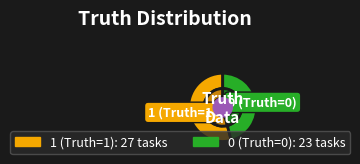

To the nearest percent, what is the difference between the largest and smallest slice percentages?

8%